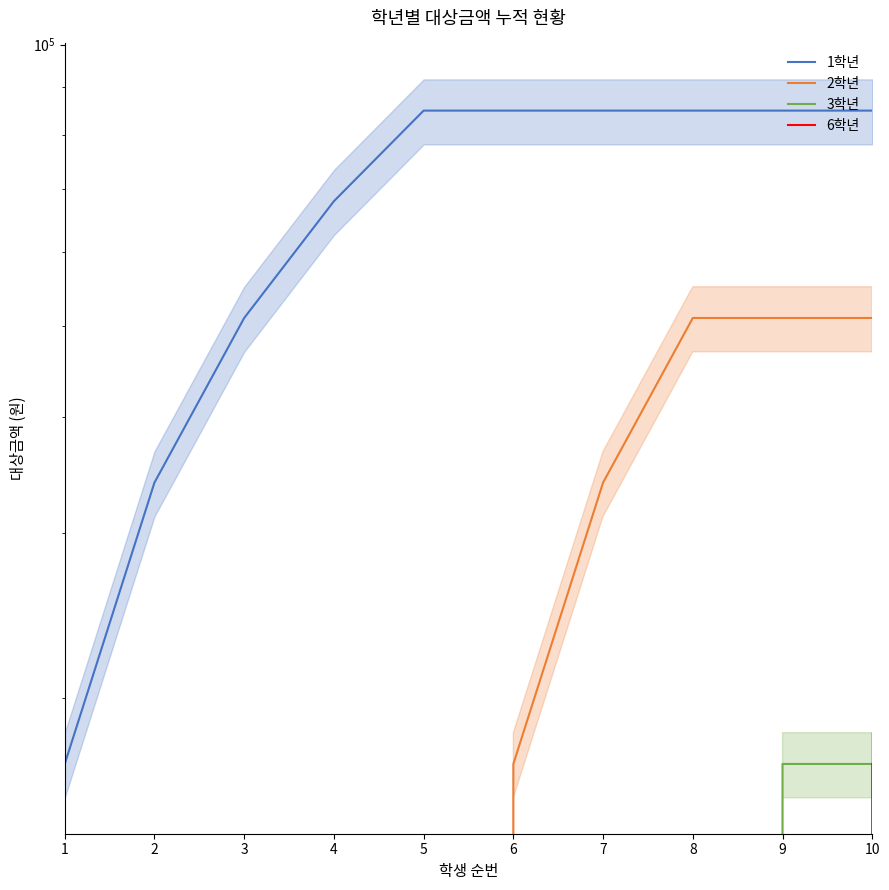

True or false: 2학년 has more than 2 interior local peaks.

False